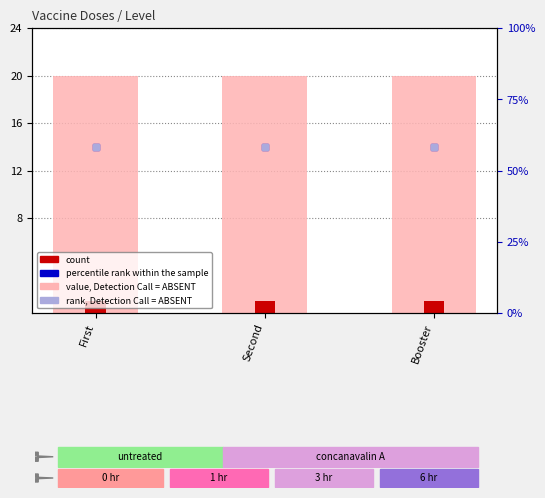

Reading right to left, transcribe all the data shown in this chart.

value, Detection Call = ABSENT: Booster=20	Second=20	First=20
count: Booster=1	Second=1	First=1